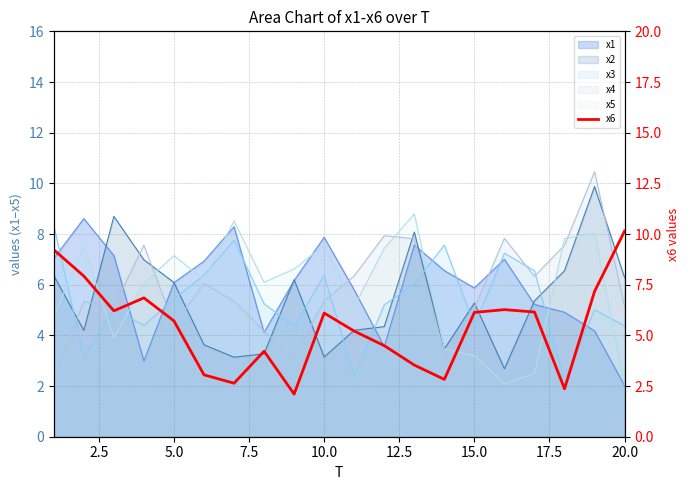

At which category does the chart reach its peak across all series?

20.0